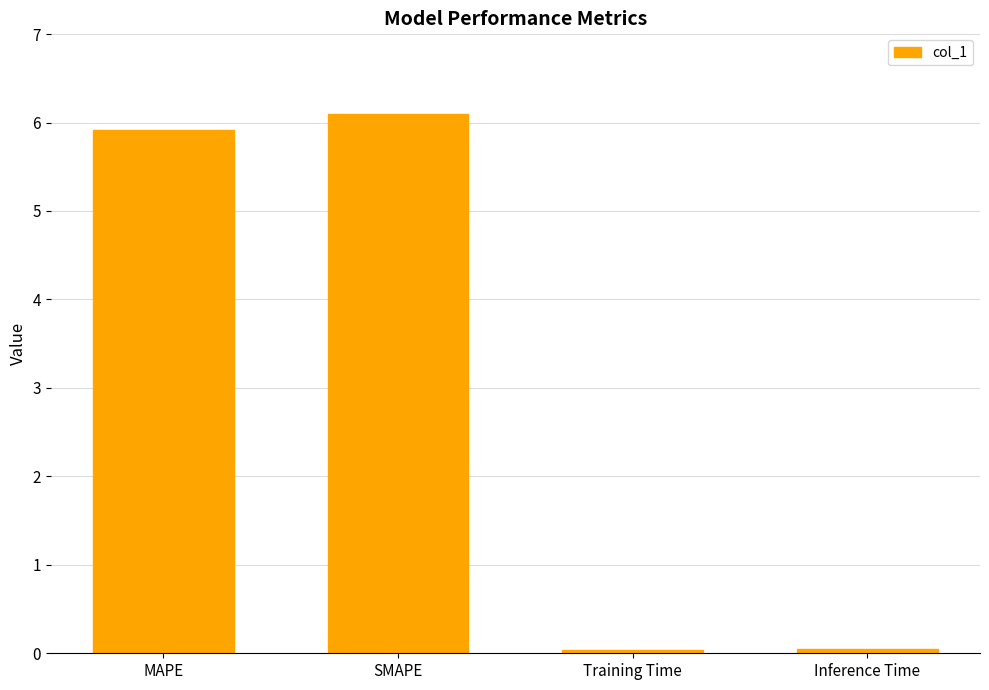

The chart shows a value of 5.9 at MAPE. True or false?

True